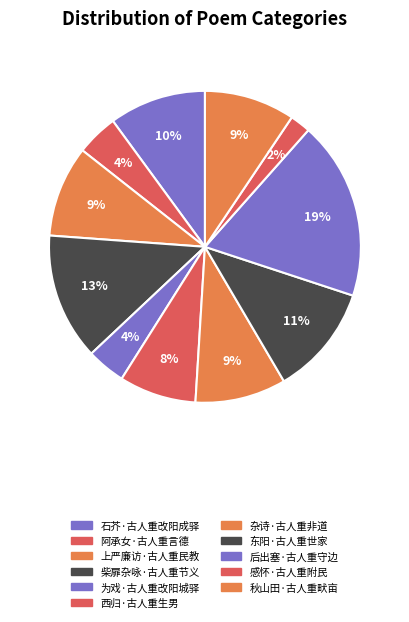

Approximately how many times larger is the value at 石芥·古人重改阳成驿 compared to 上严廉访·古人重民教?

1.1